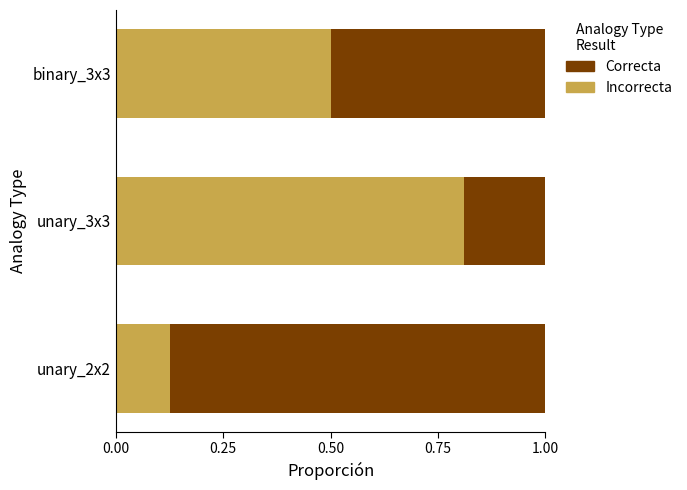

Rank the categories by Incorrecta value from lowest to highest.

unary_2x2, binary_3x3, unary_3x3